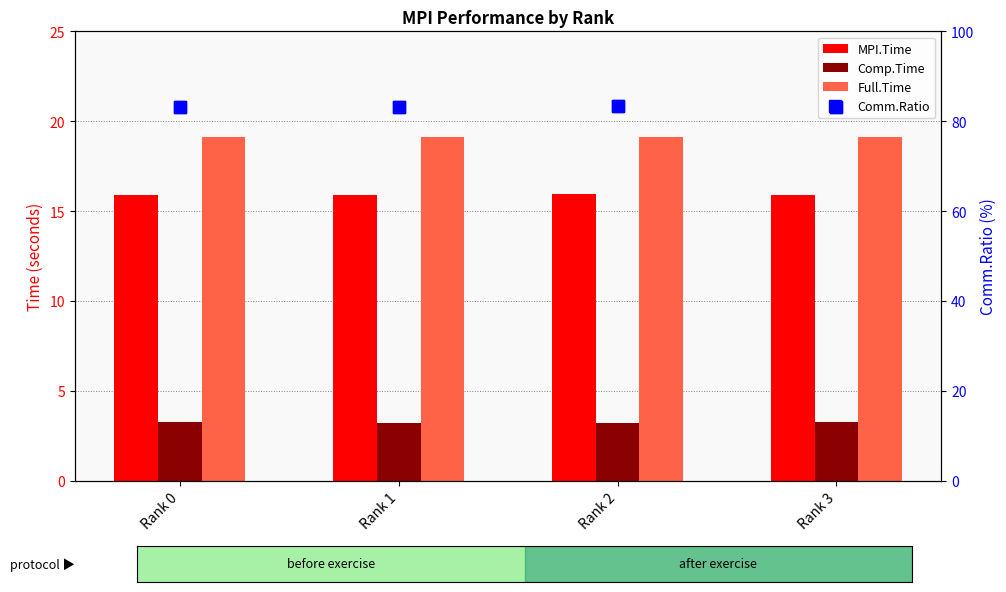

At which category is the sum across all series the highest?

Rank 2